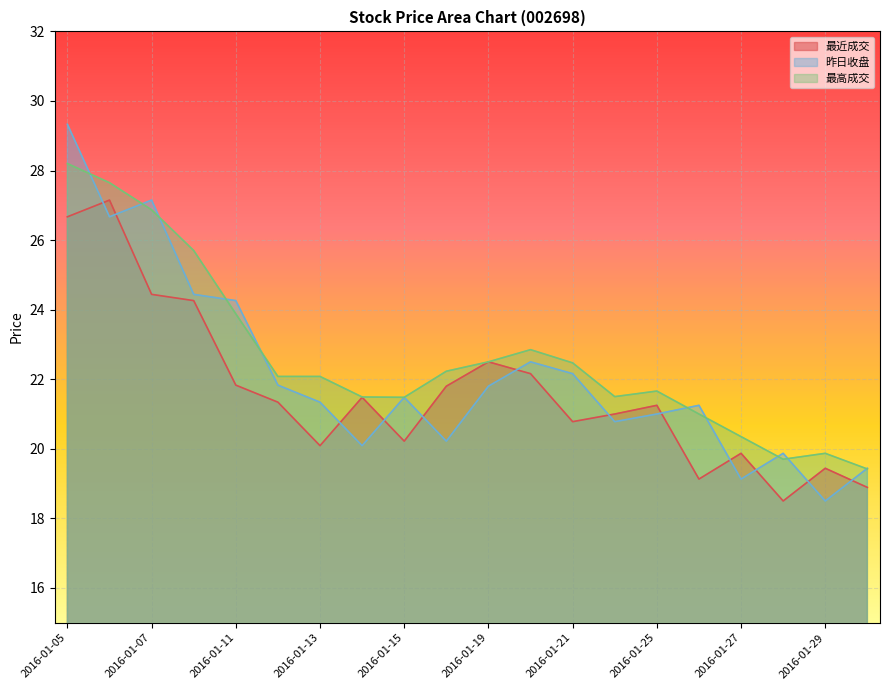

Between 2016-01-21 and 2016-01-27, which is larger?

2016-01-21